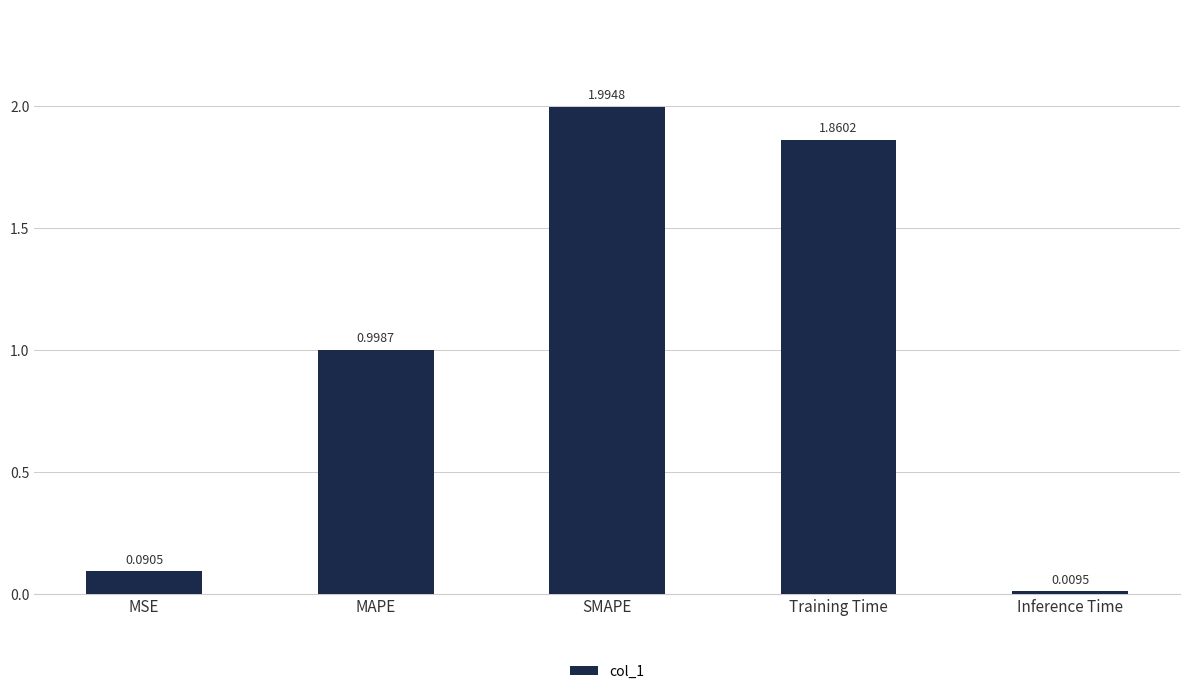

What is the greatest value displayed?

2.0